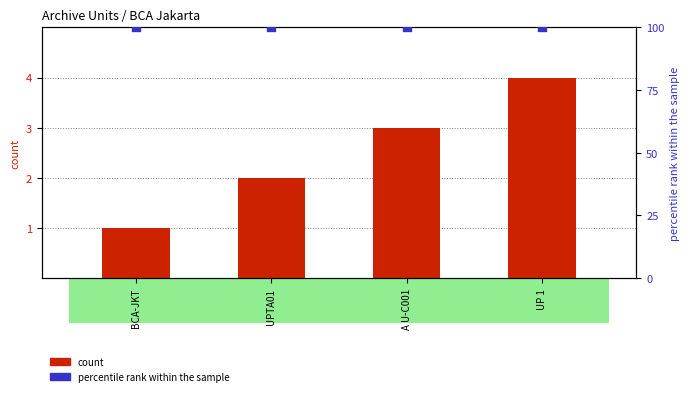

Which series reaches the minimum Y coordinate?

count